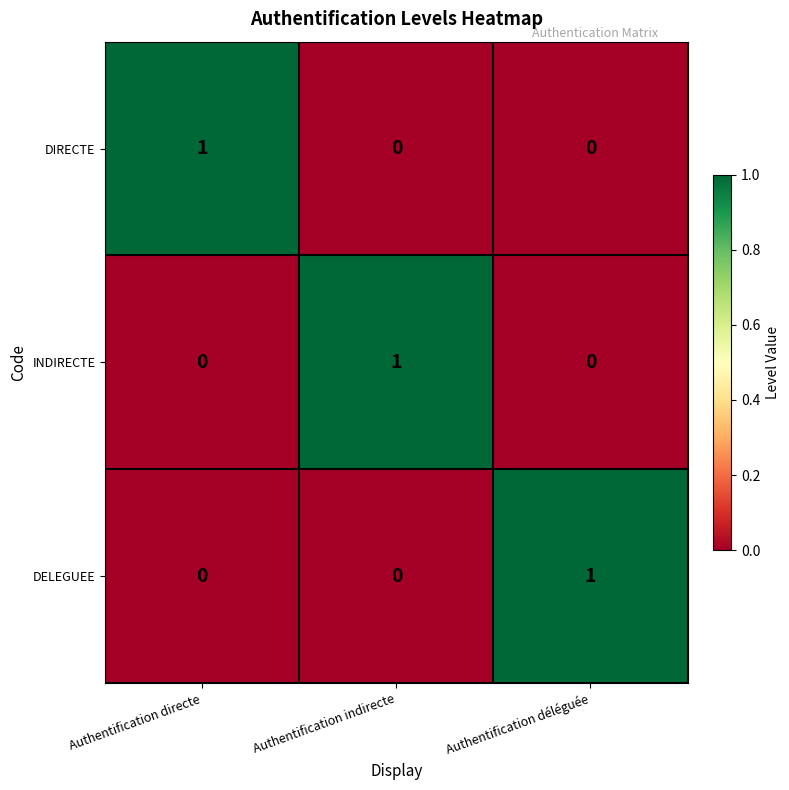

The DELEGUEE series shows 0 at Authentification indirecte. True or false?

True